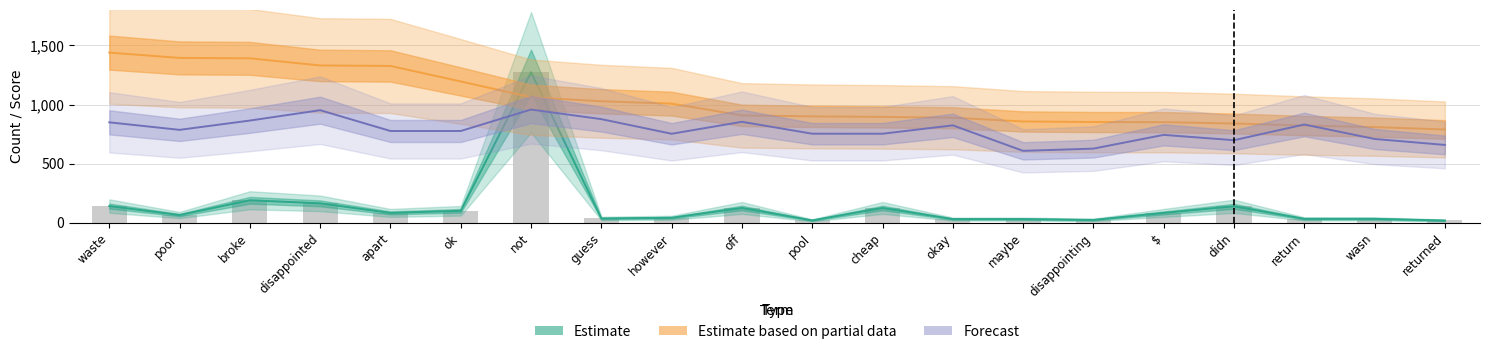

What value does the data have at pool, to the nearest 10?

20